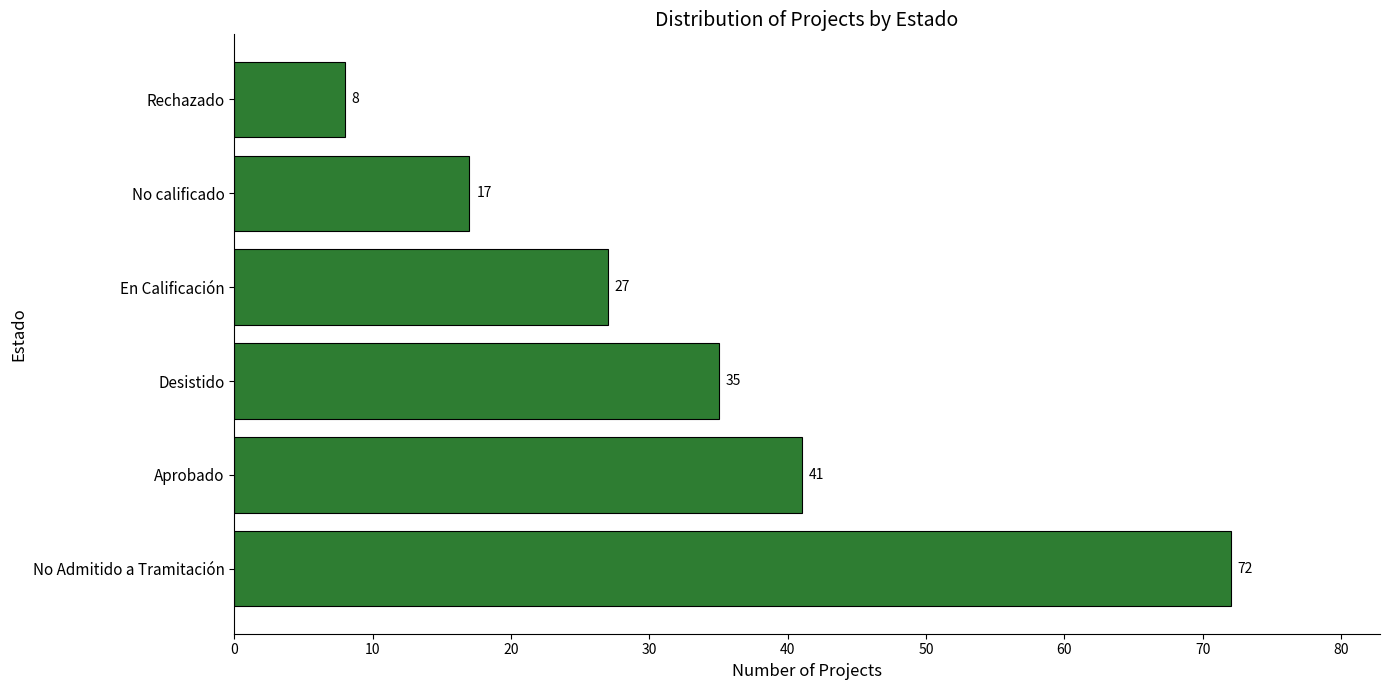

Reading bottom to top, extract all data points from this chart.

72	41	35	27	17	8